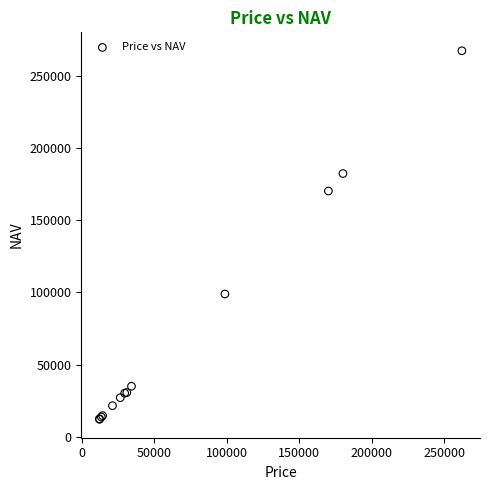

What Y value in the scatter plot is closest to 139729?

170229